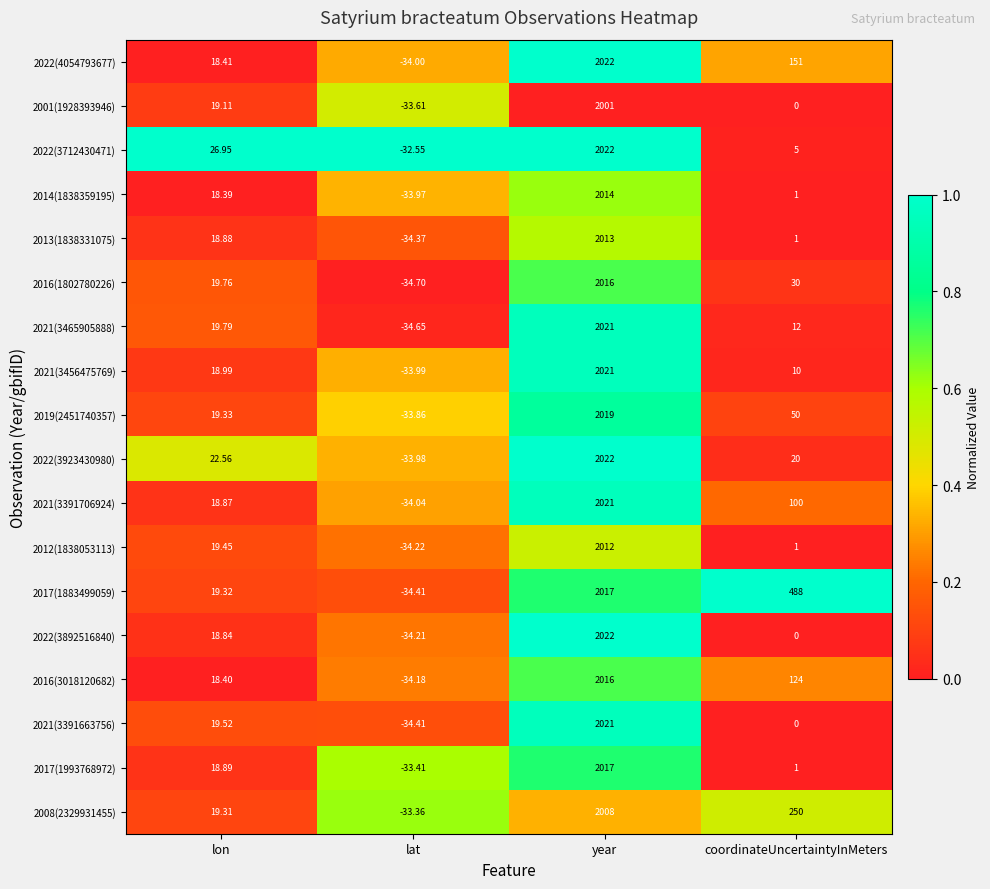

Which category has the highest value in the 2013(1838331075) series?

year